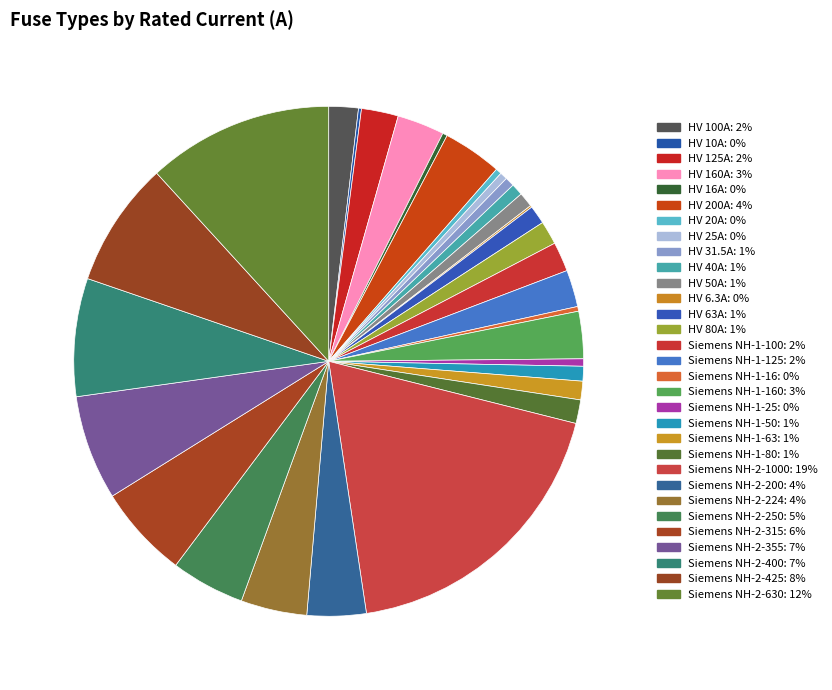

How many segments does this pie chart have?

31